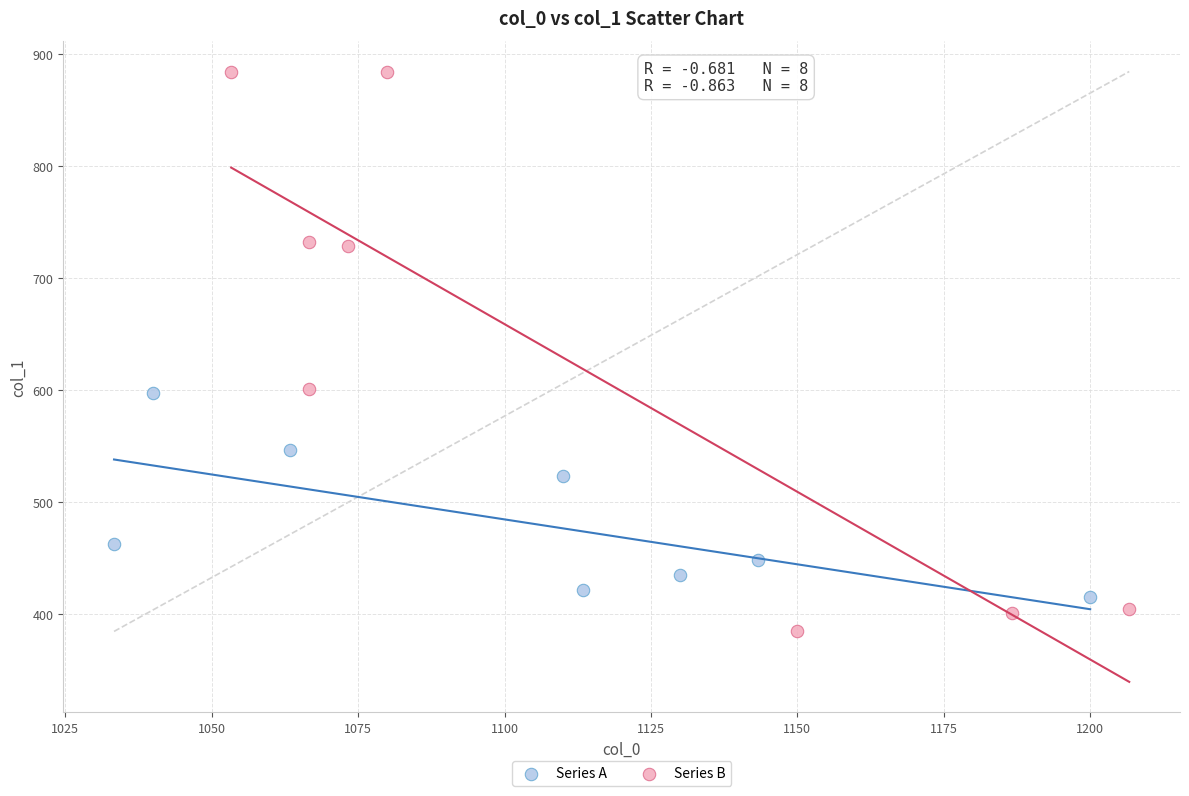

Which series reaches the minimum Y coordinate?

Series B